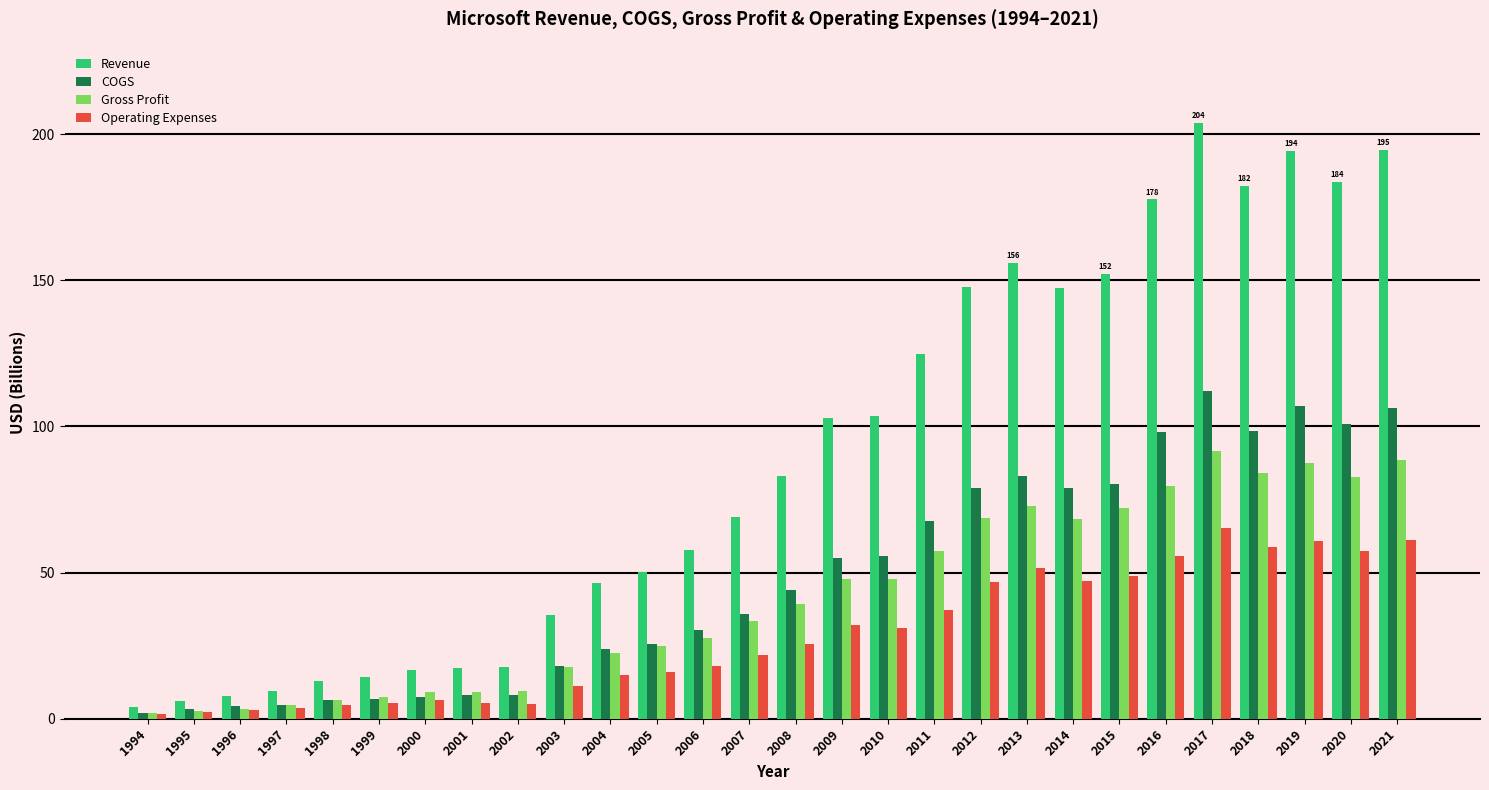

At which category is the sum across all series the highest?

2017